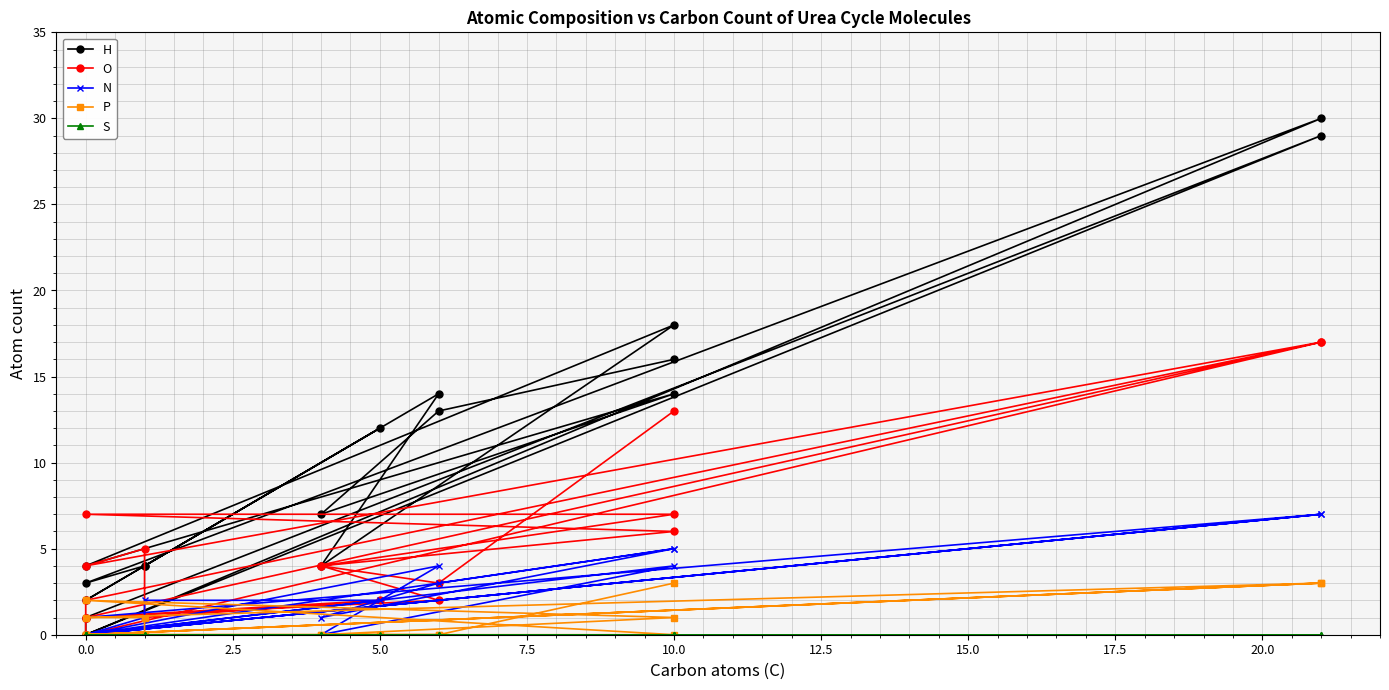

The value of N at 15.0 is 3. True or false?

False